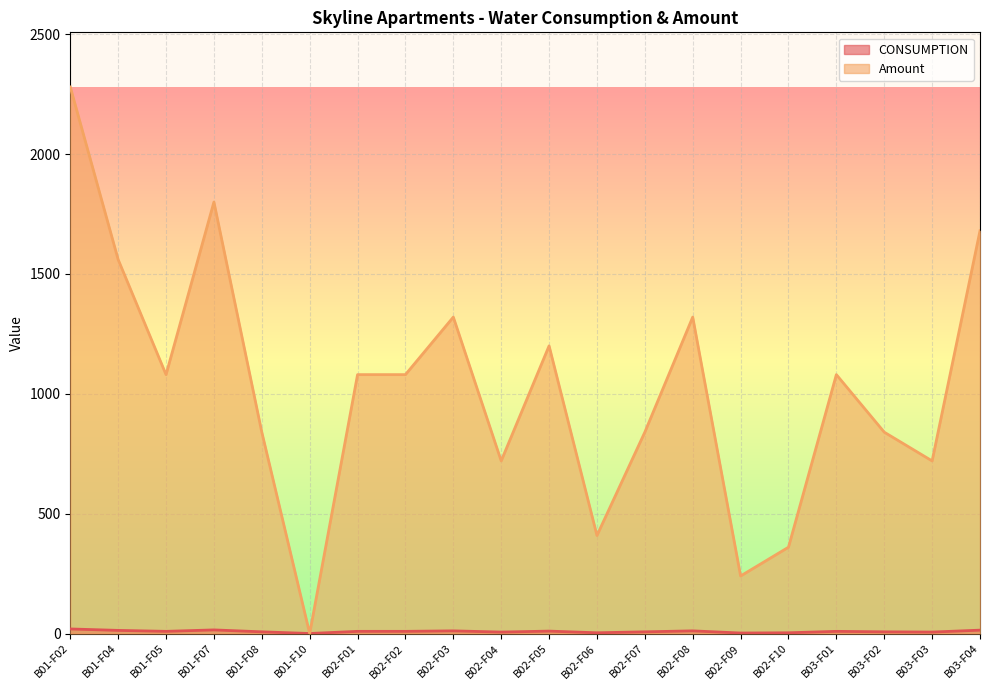

What are all the series names shown in the legend?

CONSUMPTION, Amount